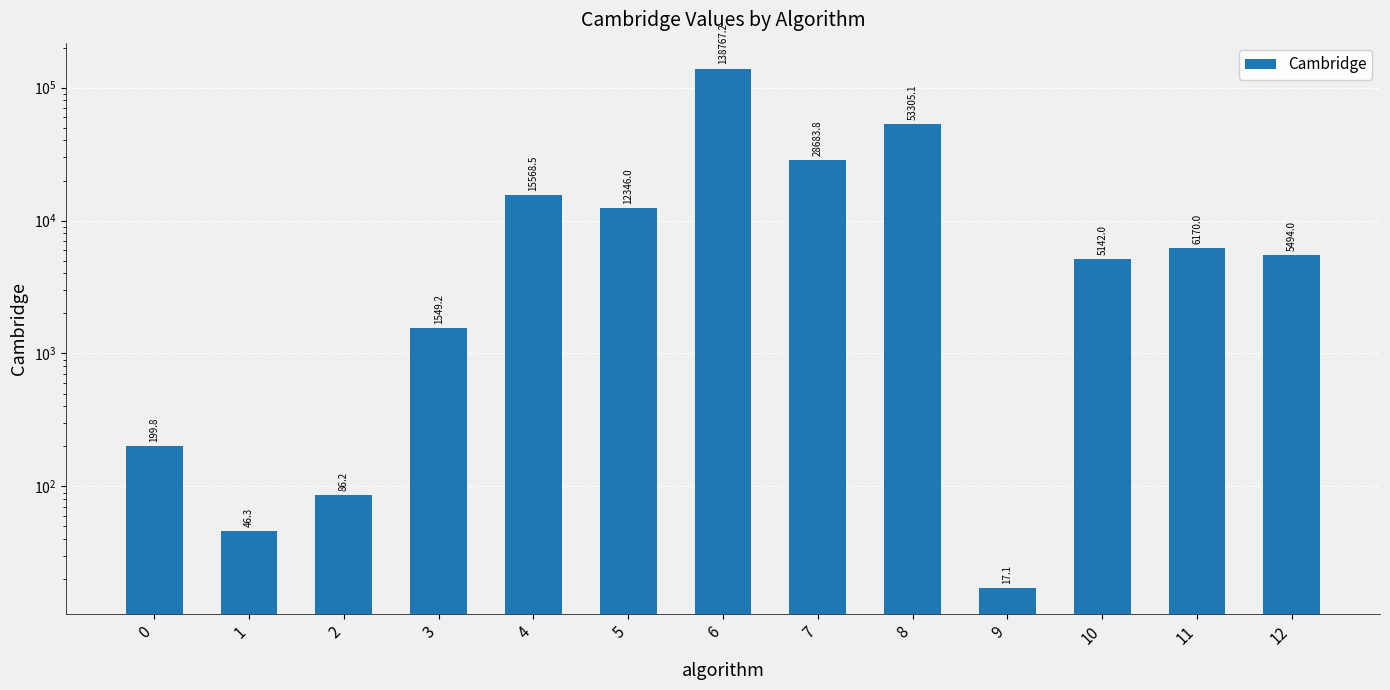

At which category does the chart reach its minimum across all series?

9